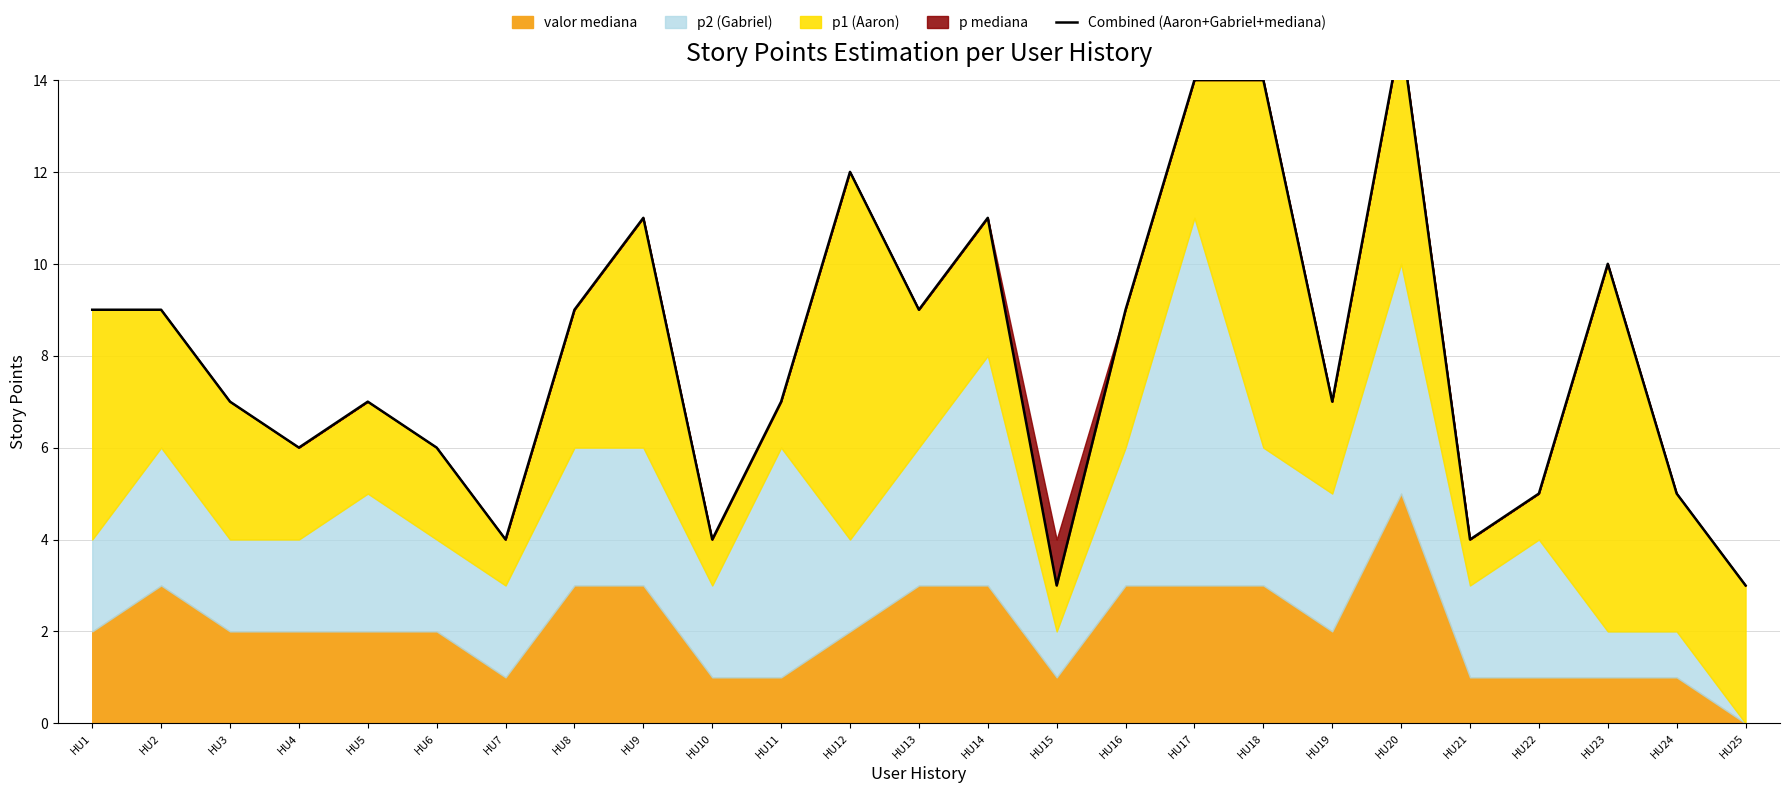

Where is the data nearest to the value 9?

HU1